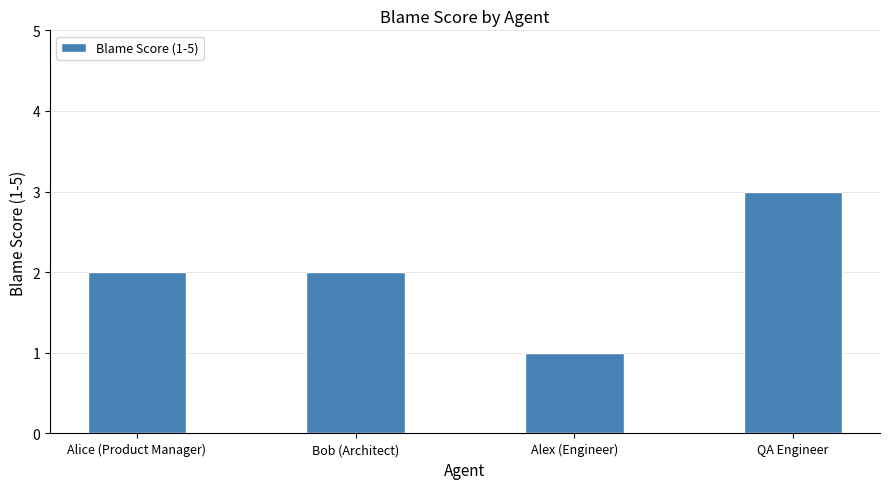

What is the sum of the values at QA Engineer and Alex (Engineer)?

4